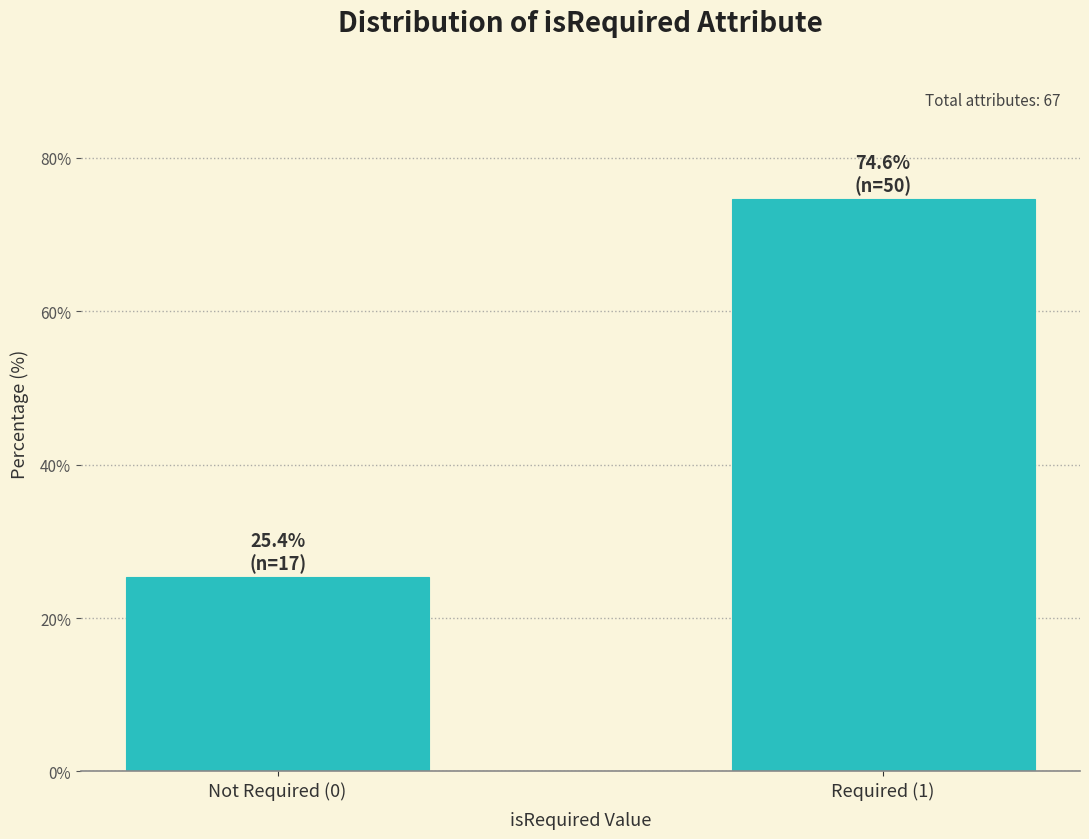

Reading left to right, what are all the values shown in this chart?

25.4	74.6